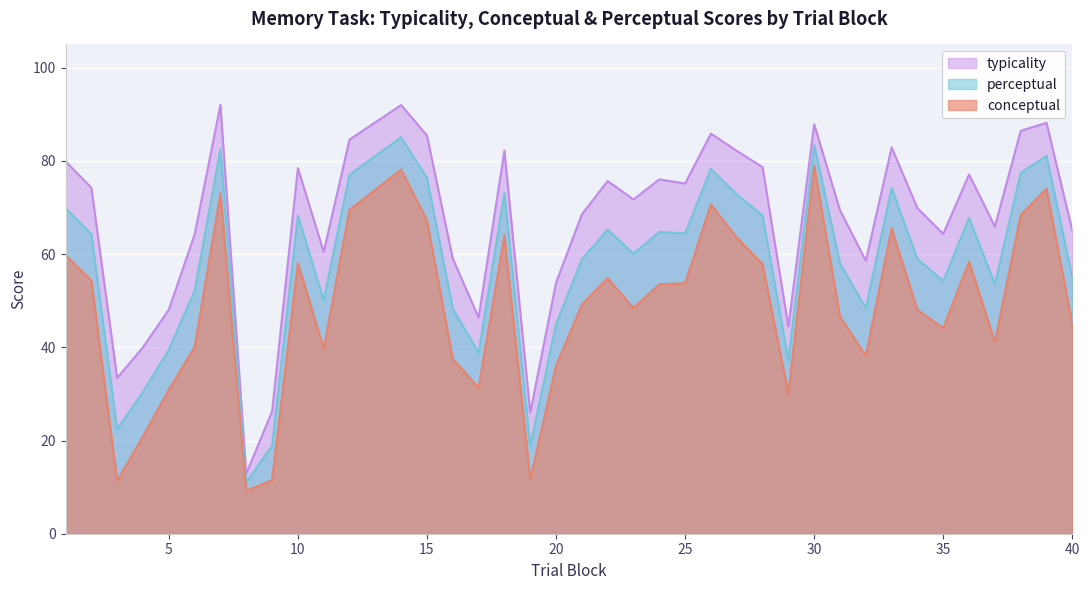

Which series has the largest total across all categories?

typicality